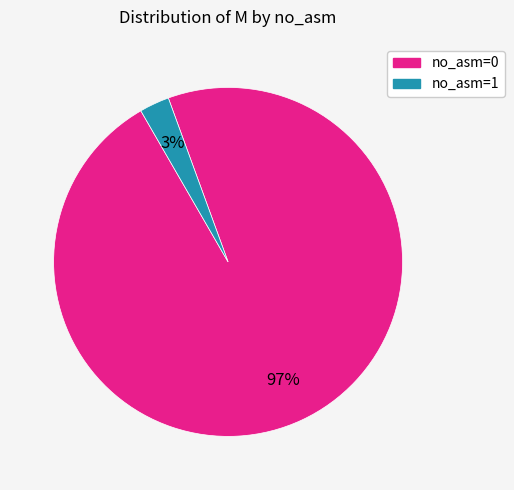

Do no_asm=1 and no_asm=0 together represent more than half of the pie?

Yes